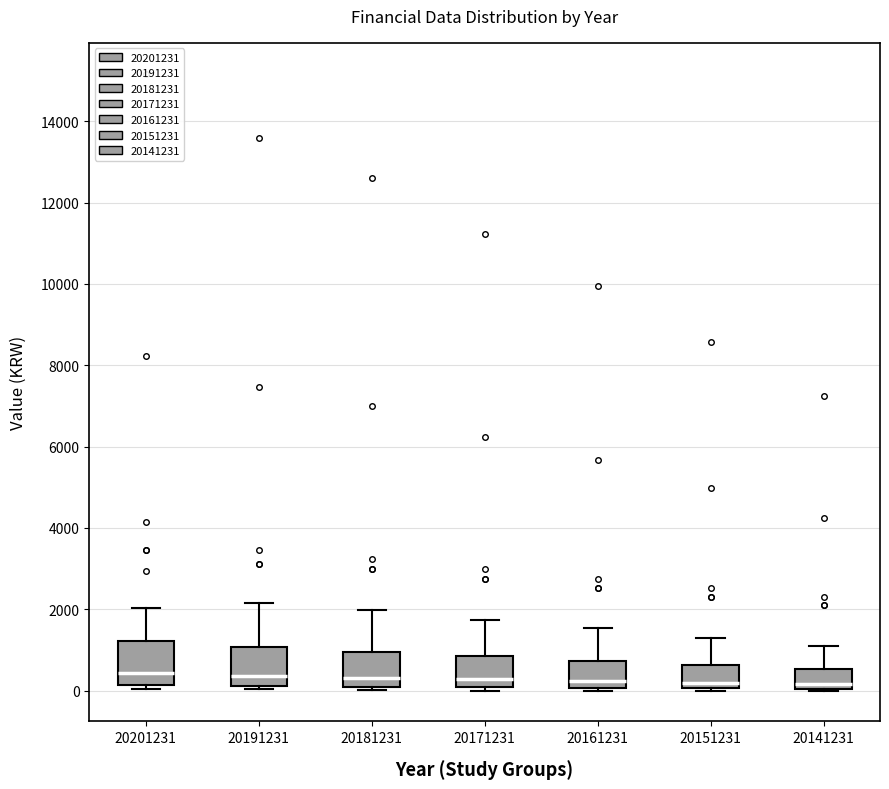

Reading left to right, read every box against the y-axis: the position of its median line, the range the box covers, and the ends of its whiskers. The values are not printed on the chart, so give them approximately, as read against the axis.

20201231: median 400, box 200 to 1200, whiskers 0 to 2000
20191231: median 400, box 200 to 1000, whiskers 0 to 2200
20181231: median 400, box 0 to 1000, whiskers 0 (just below the box's lower edge) to 2000
20171231: median 200, box 0 to 800, whiskers 0 (just below the box's lower edge) to 1800
20161231: median 200, box 0 to 800, whiskers 0 (just below the box's lower edge) to 1600
20151231: median 200, box 0 to 600, whiskers 0 to 1200
20141231: median 200, box 0 to 600, whiskers 0 to 1000